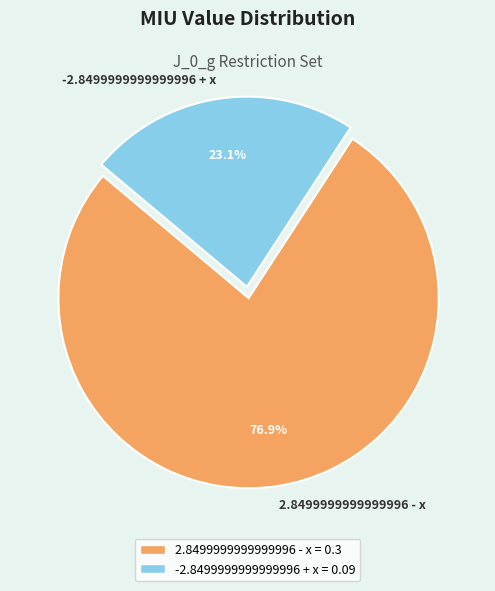

What percentage is NOT represented by -2.8499999999999996 + x?

76.9%